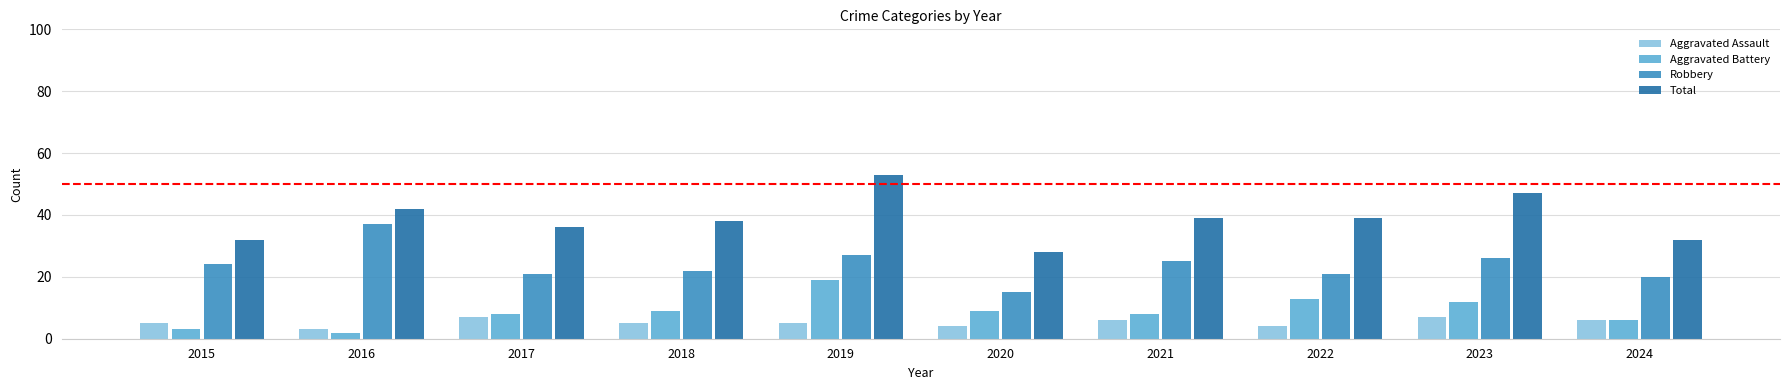

Reading left to right, list all the values displayed in this chart.

Aggravated Assault: 5	3	7	5	5	4	6	4	7	6
Aggravated Battery: 3	2	8	9	19	9	8	13	12	6
Robbery: 24	37	21	22	27	15	25	21	26	20
Total: 32	42	36	38	53	28	39	39	47	32